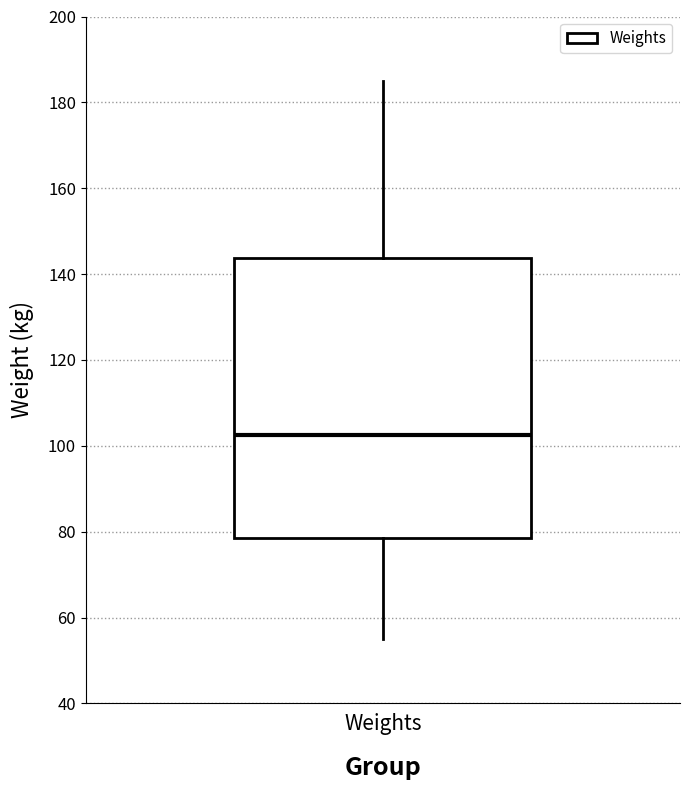

Transcribe this box plot: give where the median line is, the range the box spans, and where the two whiskers end, as read against the y-axis. The values are not printed on the chart, so give them approximately, as read against the axis.

median 102, box 78 to 144, whiskers 56 to 186